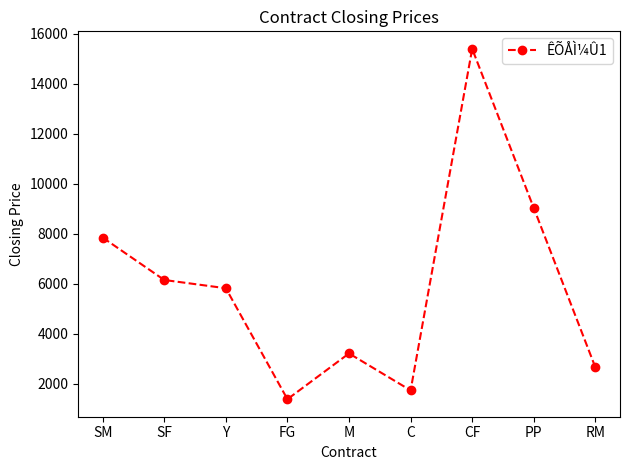

True or false: the data shows 1892 at FG.

False